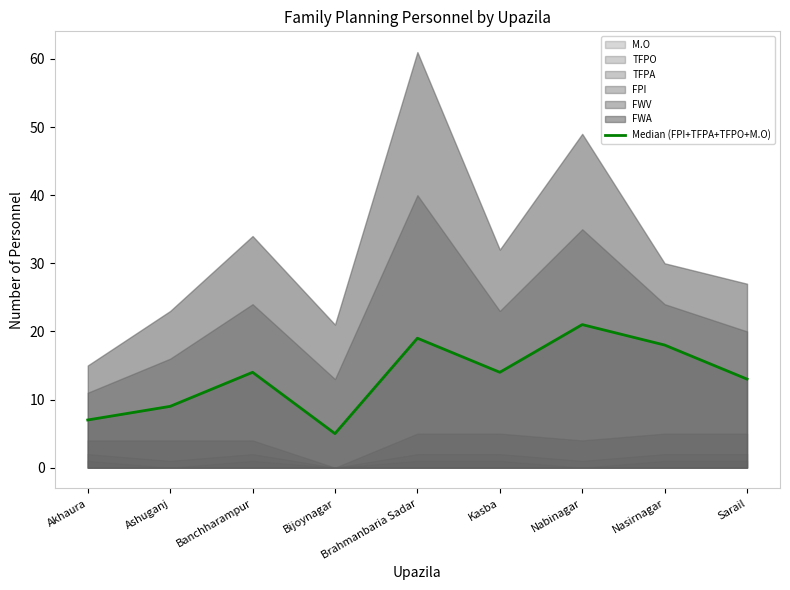

What position from the left is Ashuganj?

2